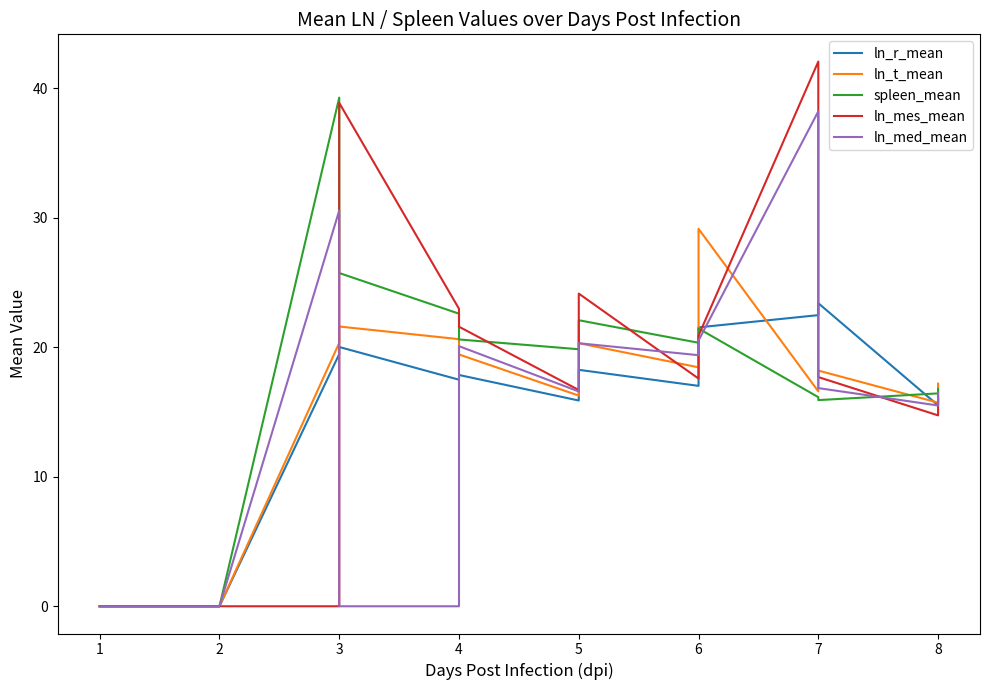

The value of ln_r_mean at 1 is 13.1. True or false?

False